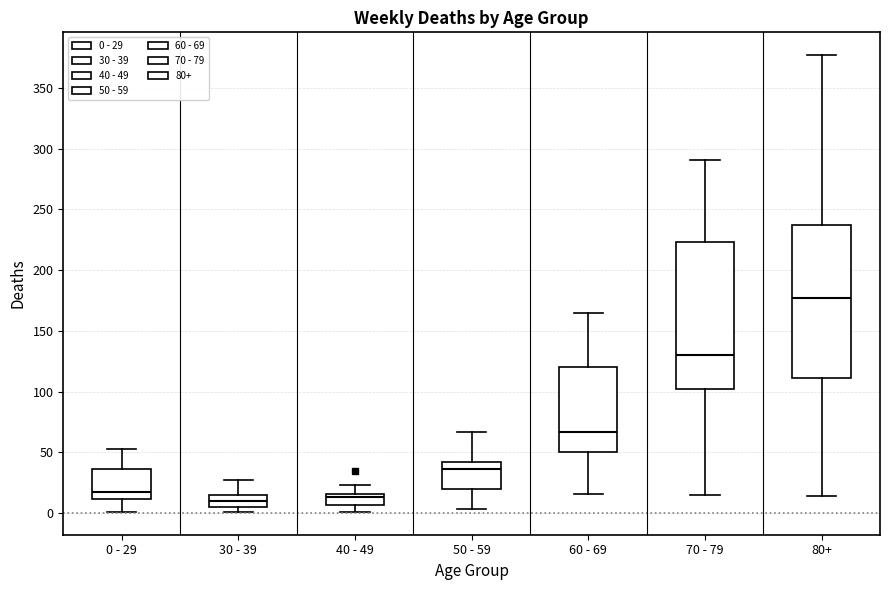

Which box has the highest median line?

80+